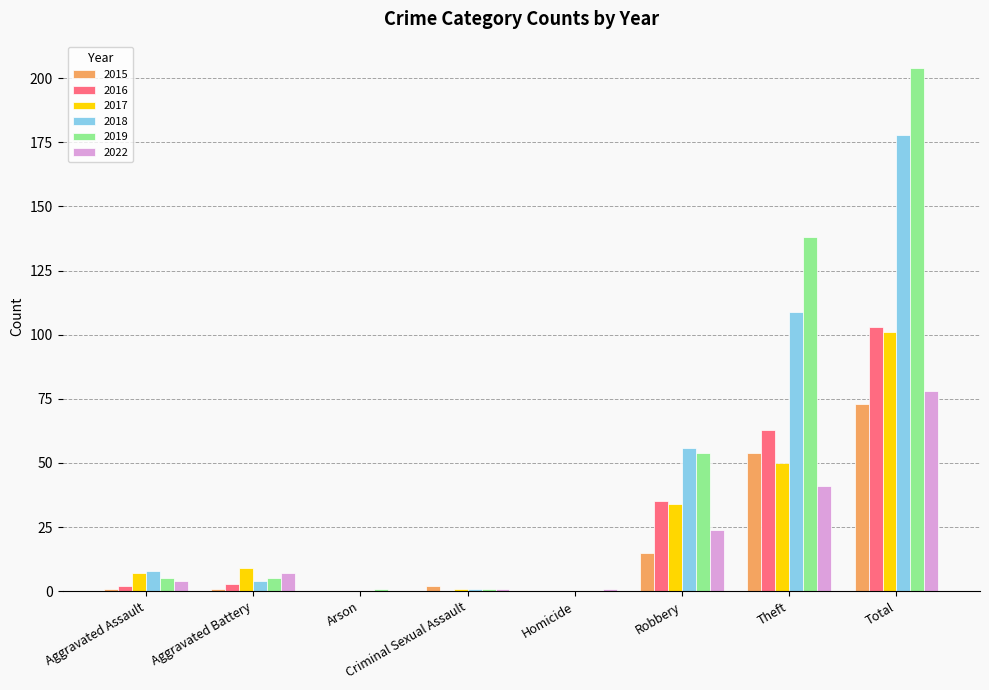

What is the average value of the 2016 series?

26